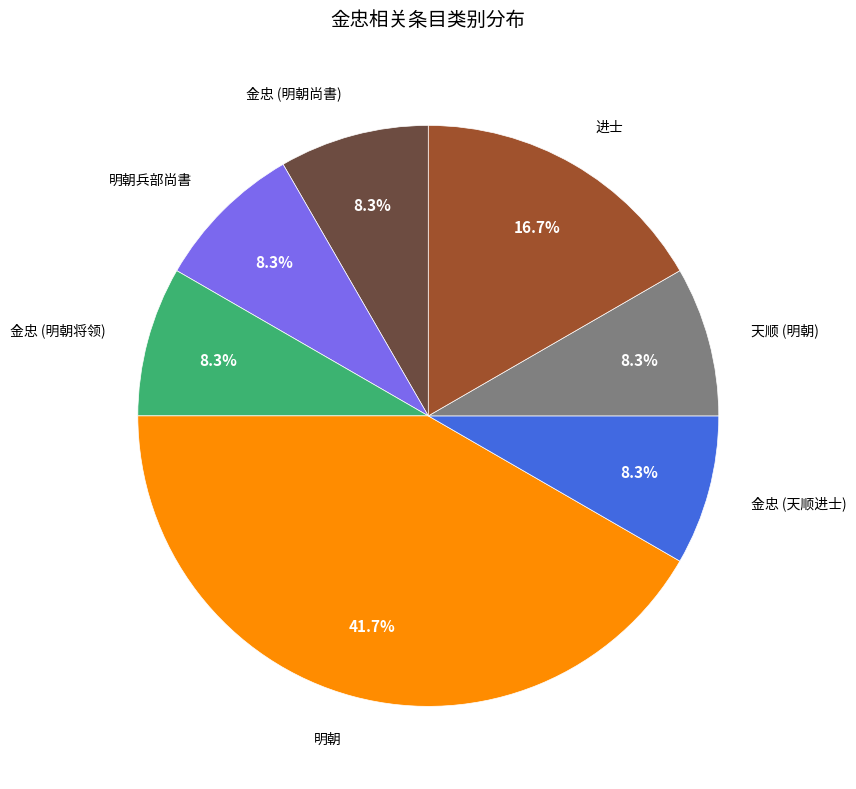

Does any single category account for the majority?

No